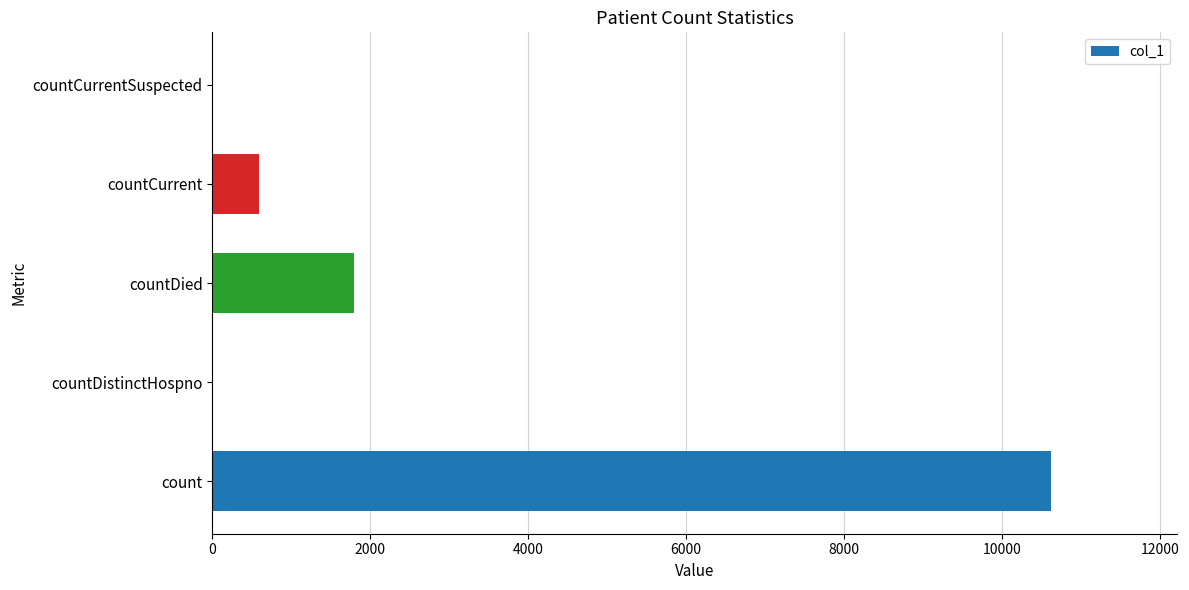

Where is the data nearest to the value 5312?

countDied